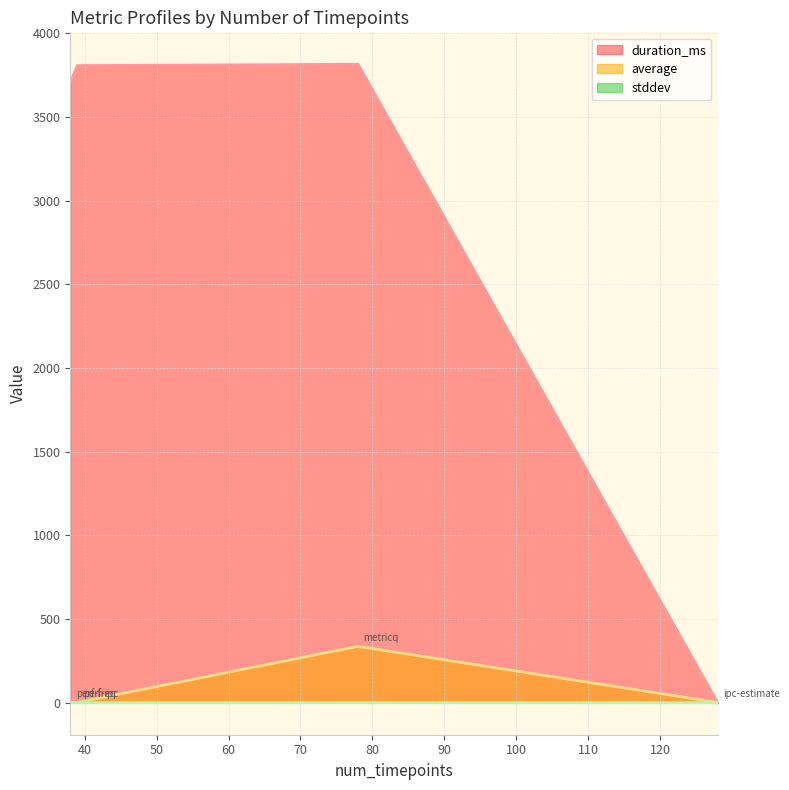

At 39, list the series in order from largest to smallest.

duration_ms, average, stddev